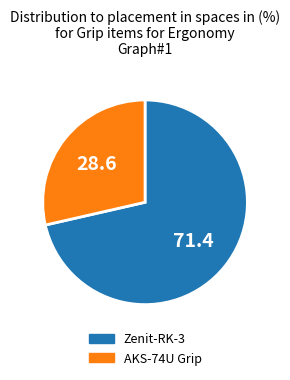

To the nearest percent, what is the average slice percentage?

50%